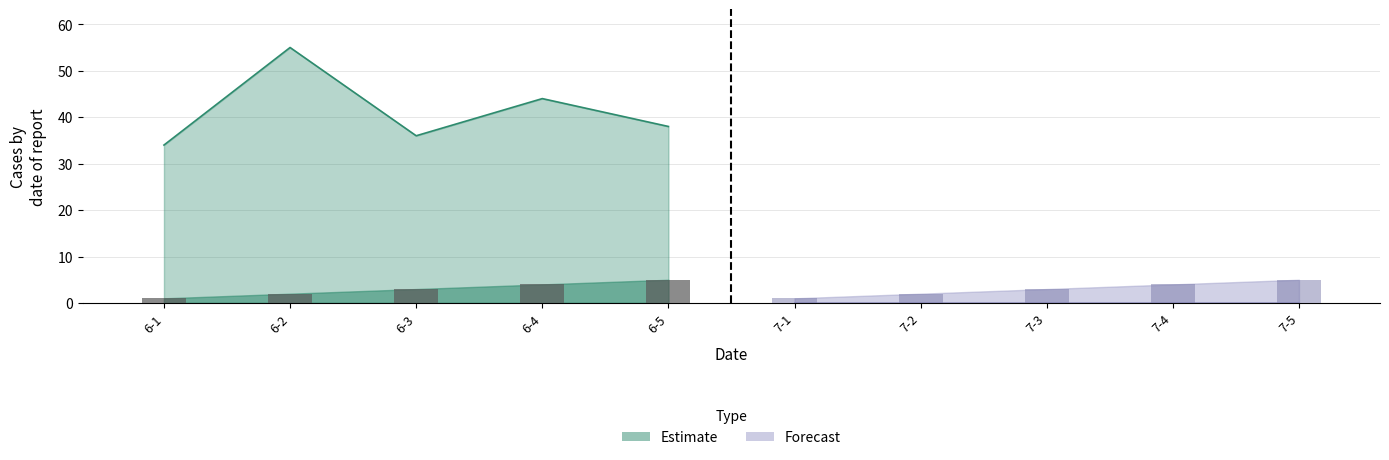

At which category is the sum across all series the highest?

6-2